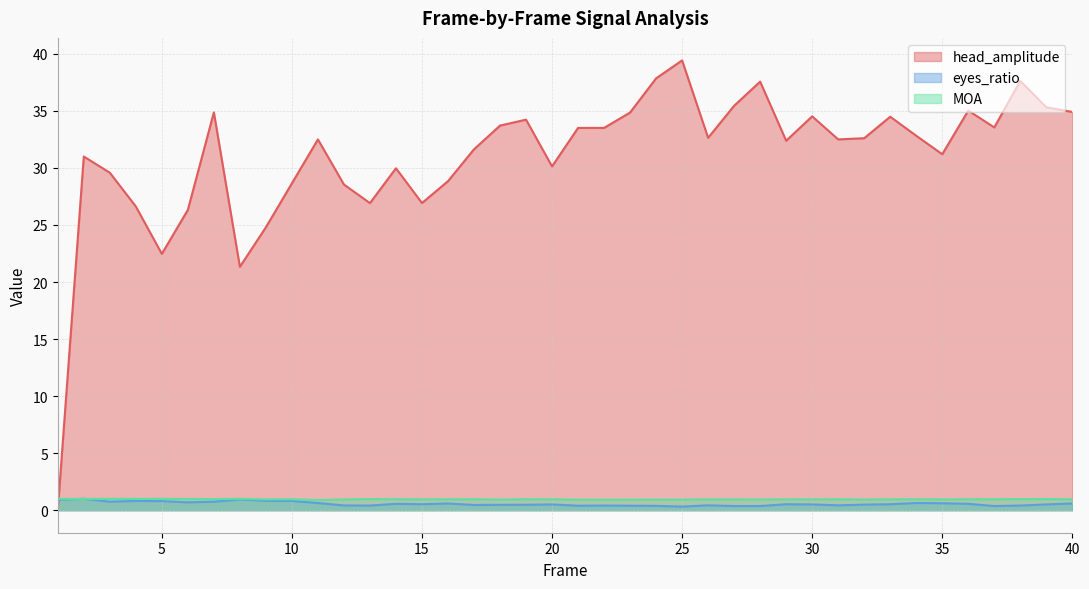

At 29, list the series in order from smallest to largest.

eyes_ratio, MOA, head_amplitude